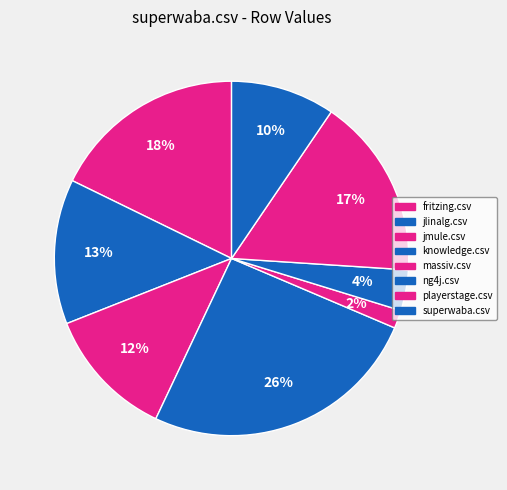

What percentage is NOT represented by jlinalg.csv?

86.8%